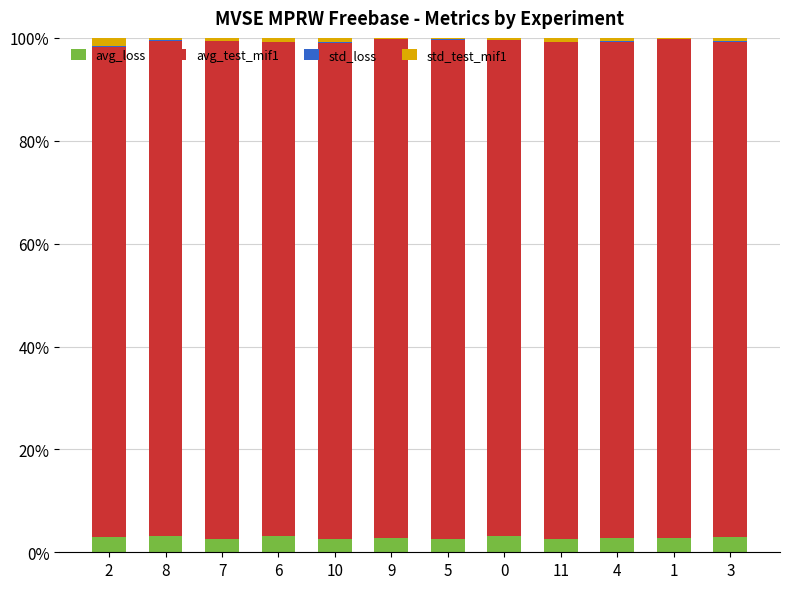

Are the bars grouped side by side (vs. stacked)?

No